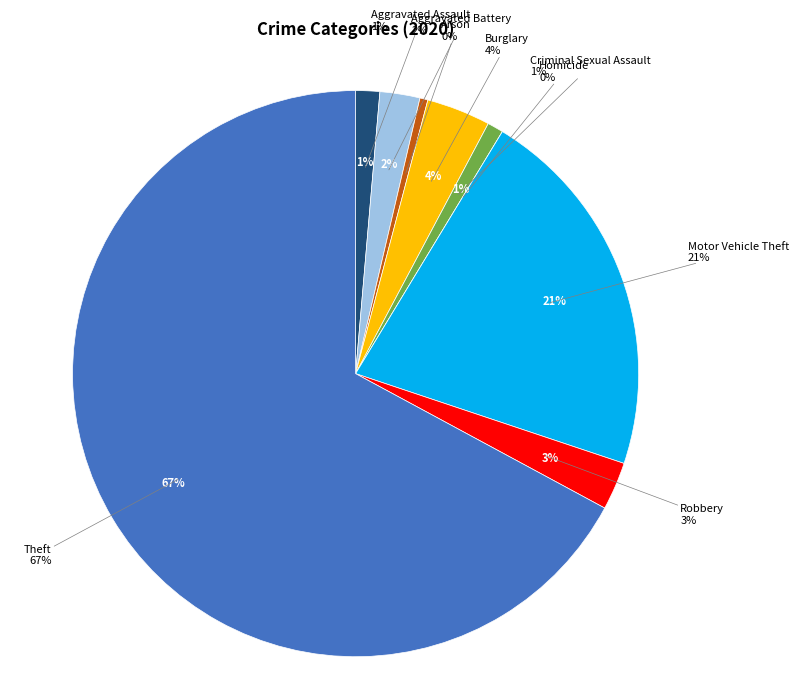

Which category accounts for the majority?

Theft